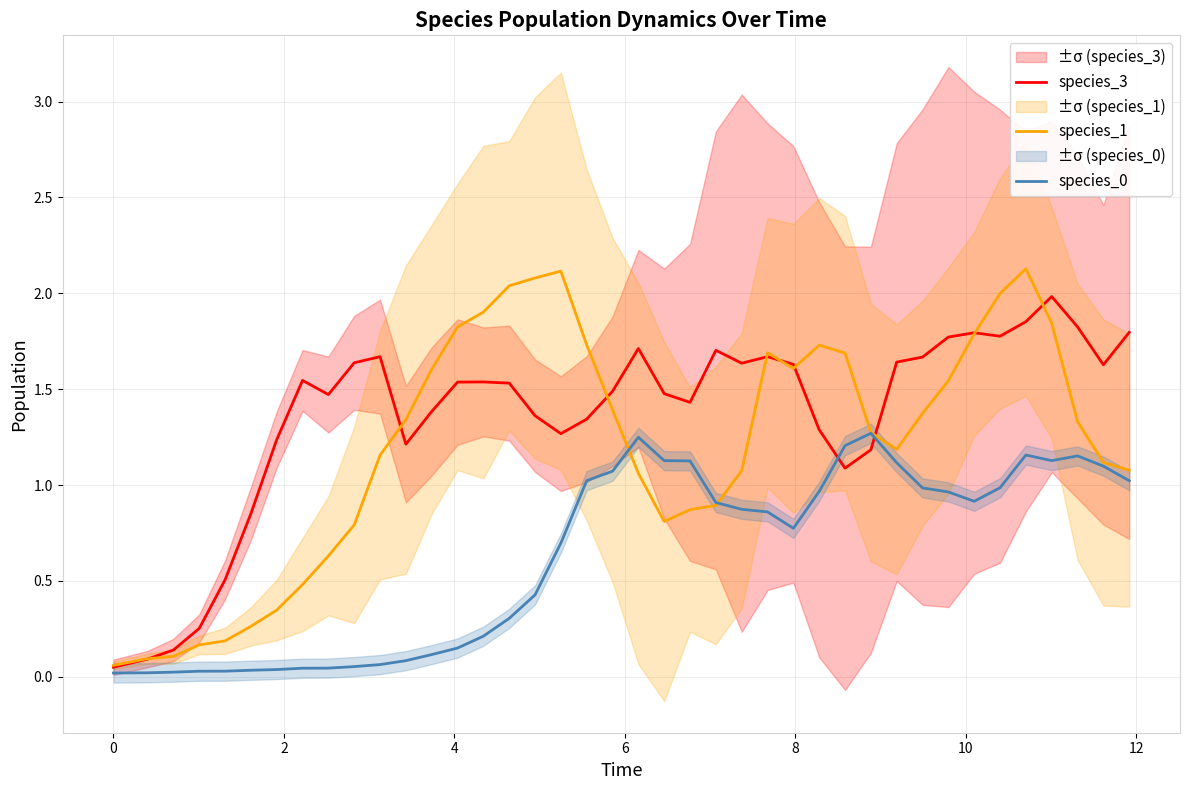

Reading right to left, list all the values displayed in this chart.

species_3: 1.8	1.6	1.8	2.0	1.9	1.8	1.8	1.8	1.7	1.6	1.2	1.1	1.3	1.6	1.7	1.6	1.7	1.4	1.5	1.7	1.5	1.3	1.3	1.4	1.5	1.5	1.5	1.4	1.2	1.7	1.6	1.5	1.5	1.2	0.9	0.5	0.3	0.1	0.1	0.1
species_1: 1.1	1.1	1.3	1.8	2.1	2.0	1.8	1.5	1.4	1.2	1.3	1.7	1.7	1.6	1.7	1.1	0.9	0.9	0.8	1.1	1.4	1.7	2.1	2.1	2.0	1.9	1.8	1.6	1.3	1.2	0.8	0.6	0.5	0.3	0.3	0.2	0.2	0.1	0.1	0.1
species_0: 1.0	1.1	1.2	1.1	1.2	1.0	0.9	1.0	1.0	1.1	1.3	1.2	1.0	0.8	0.9	0.9	0.9	1.1	1.1	1.2	1.1	1.0	0.7	0.4	0.3	0.2	0.2	0.1	0.1	0.1	0.1	0.0	0.0	0.0	0.0	0.0	0.0	0.0	0.0	0.0